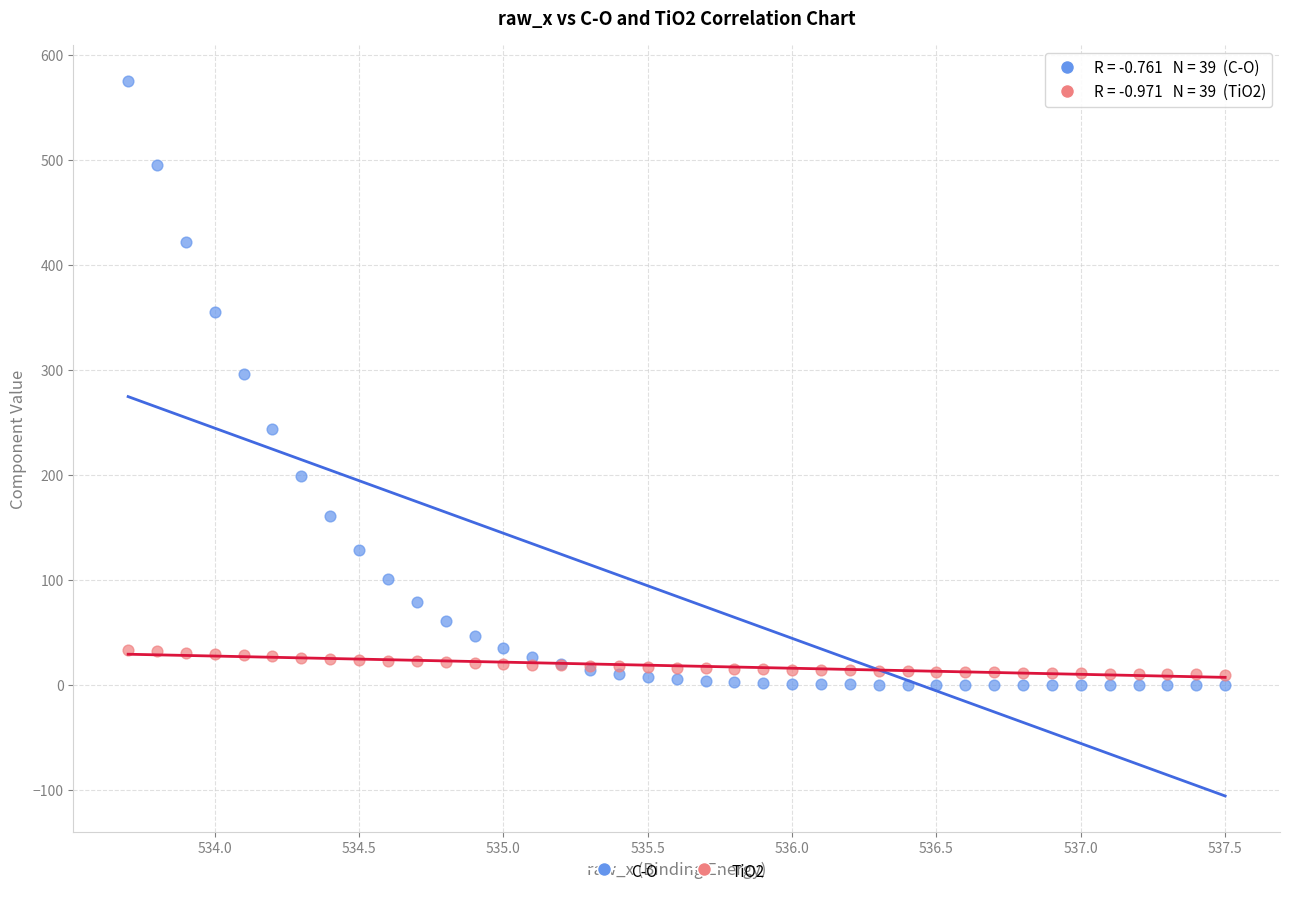

Which series reaches the maximum Y coordinate?

C-O